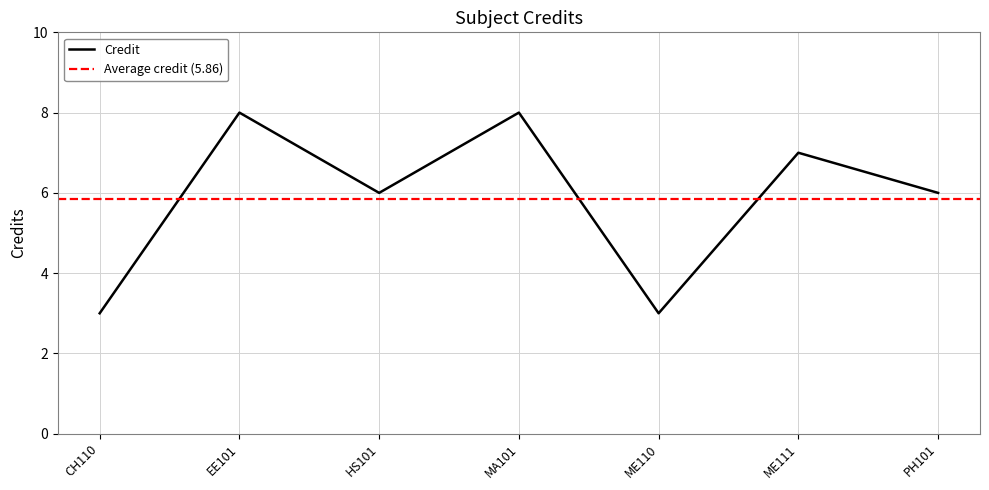

Reading right to left, transcribe all the data shown in this chart.

PH101=6	ME111=7	ME110=3	MA101=8	HS101=6	EE101=8	CH110=3